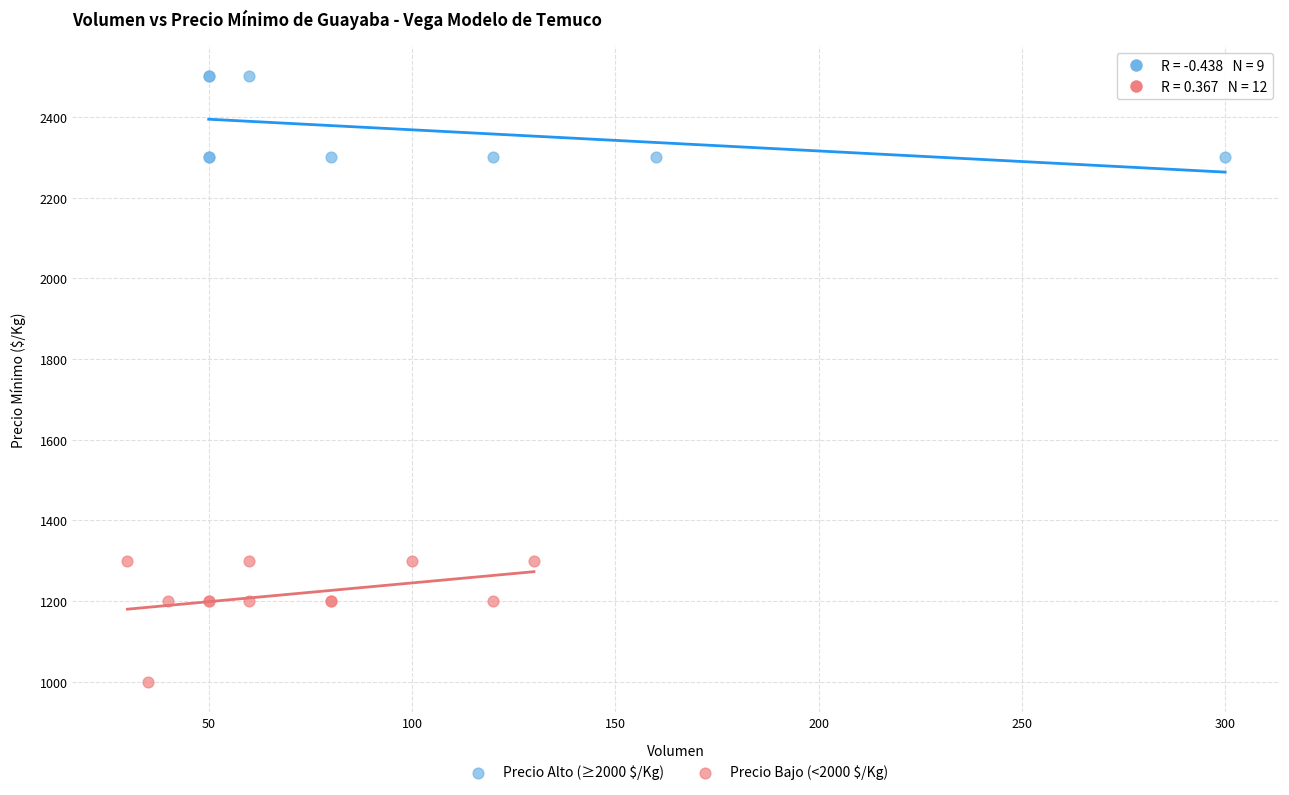

Which series reaches the maximum Y coordinate?

Precio Alto (≥2000 $/Kg)